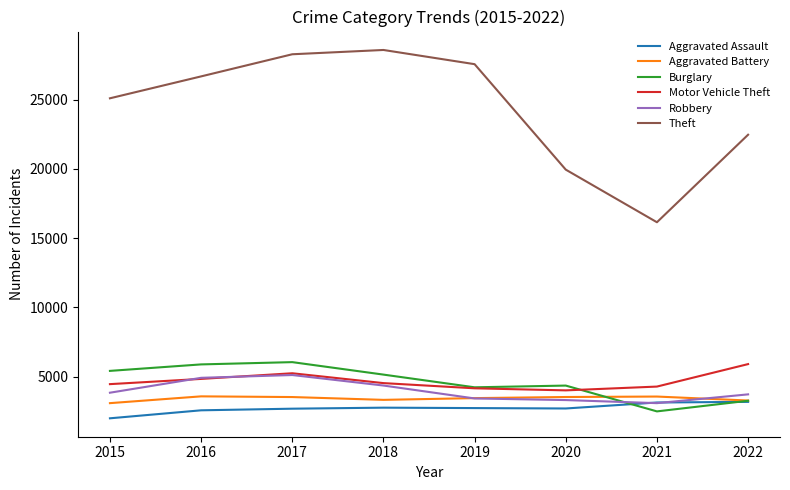

How many values in the Aggravated Assault series are below 2732?

4